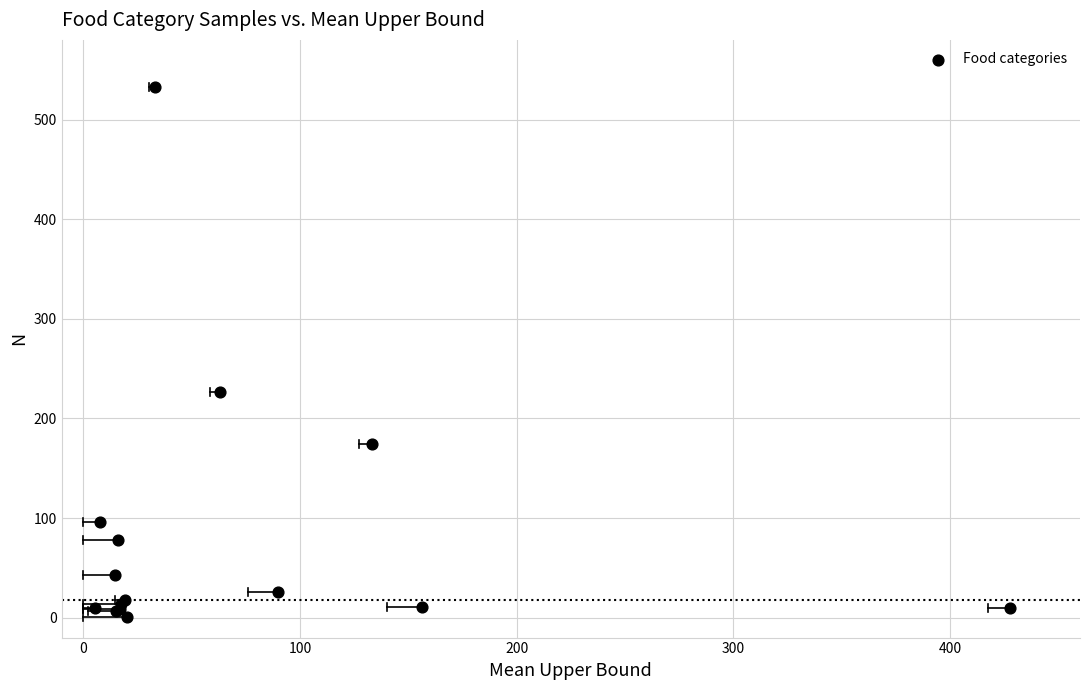

What Y value in the scatter plot is closest to 267?

227